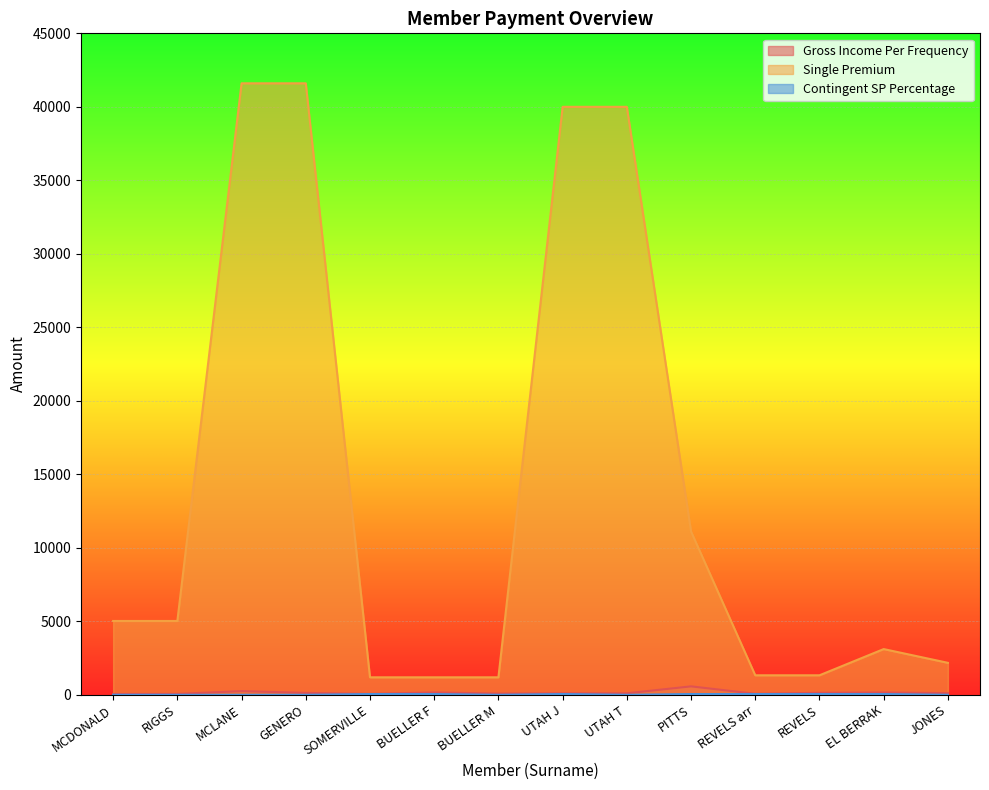

The Single Premium series shows 1783.1 at BUELLER F. True or false?

False